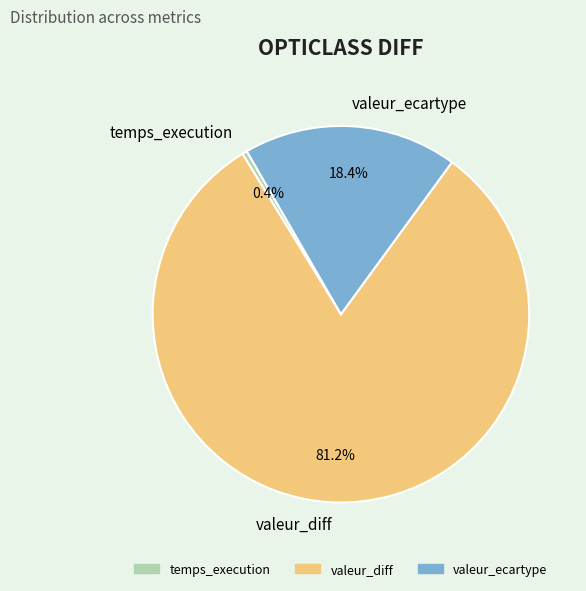

Do temps_execution and valeur_diff together represent more than half of the pie?

Yes